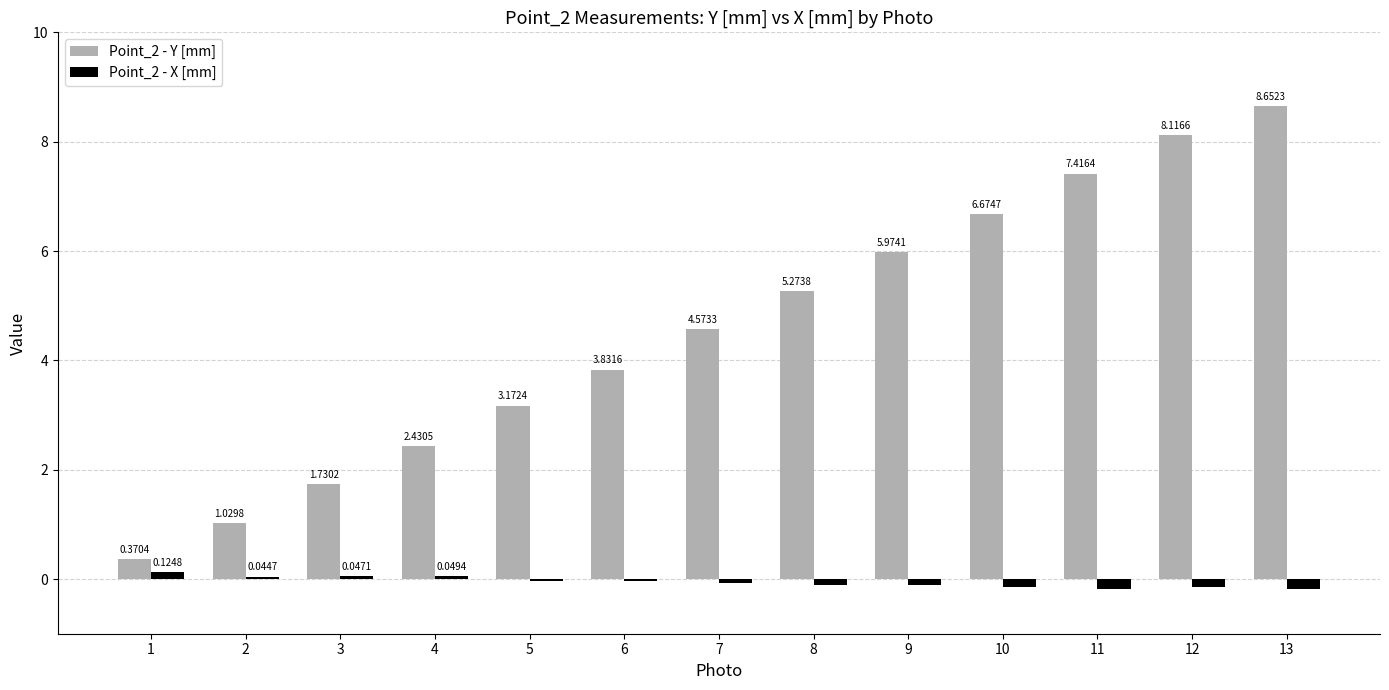

What is the sum of the Point_2 - Y [mm] values at 6 and 13?

12.5